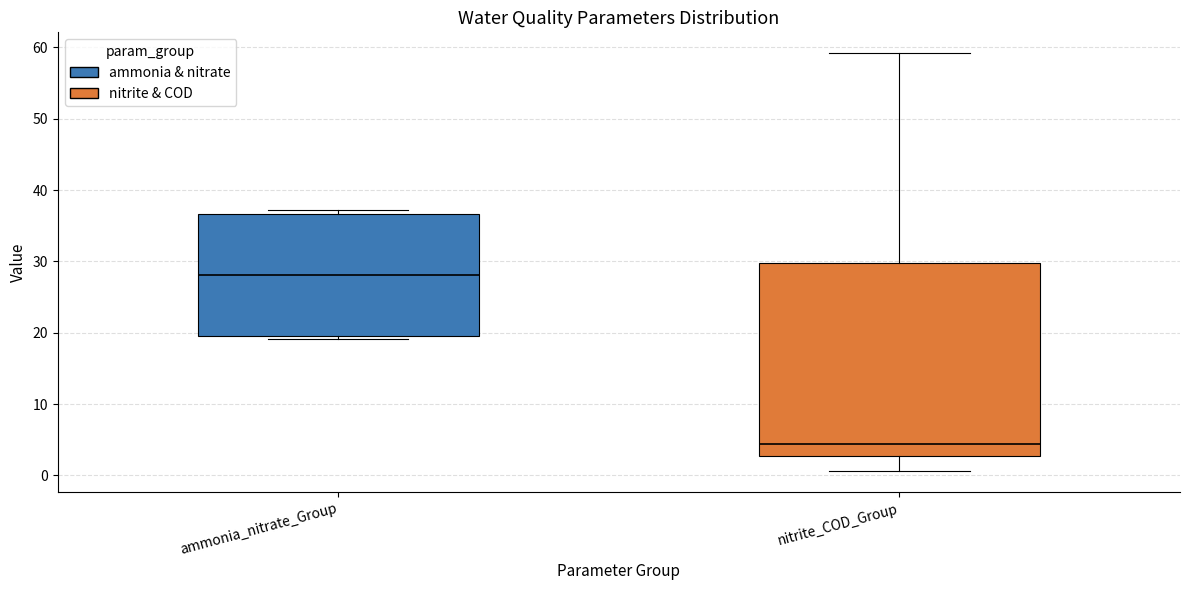

Which box has the lowest median line?

nitrite_COD_Group